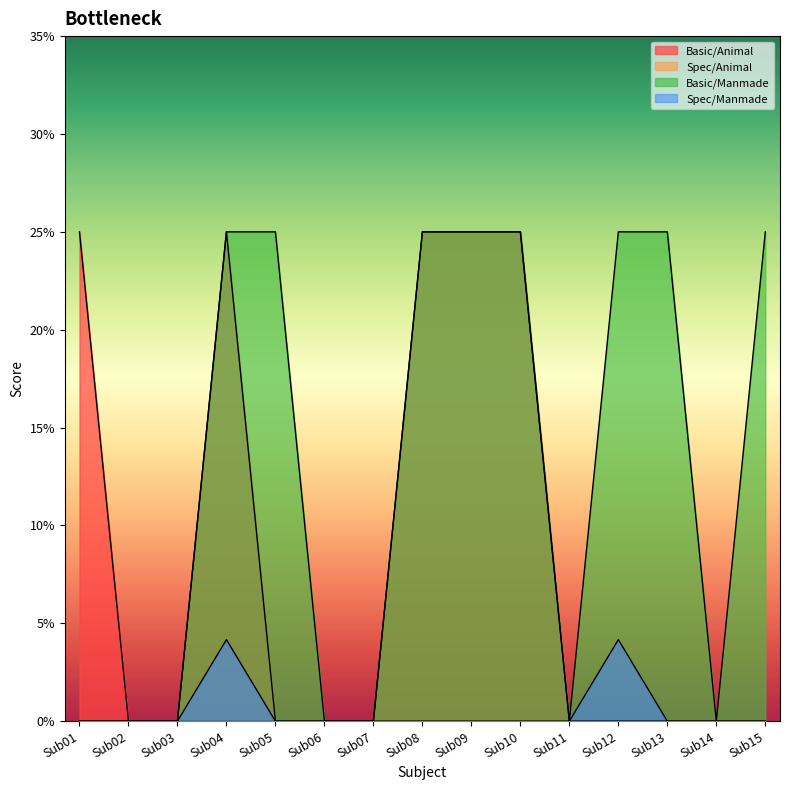

What is the spread (max minus min) of values at Sub04?

0.2